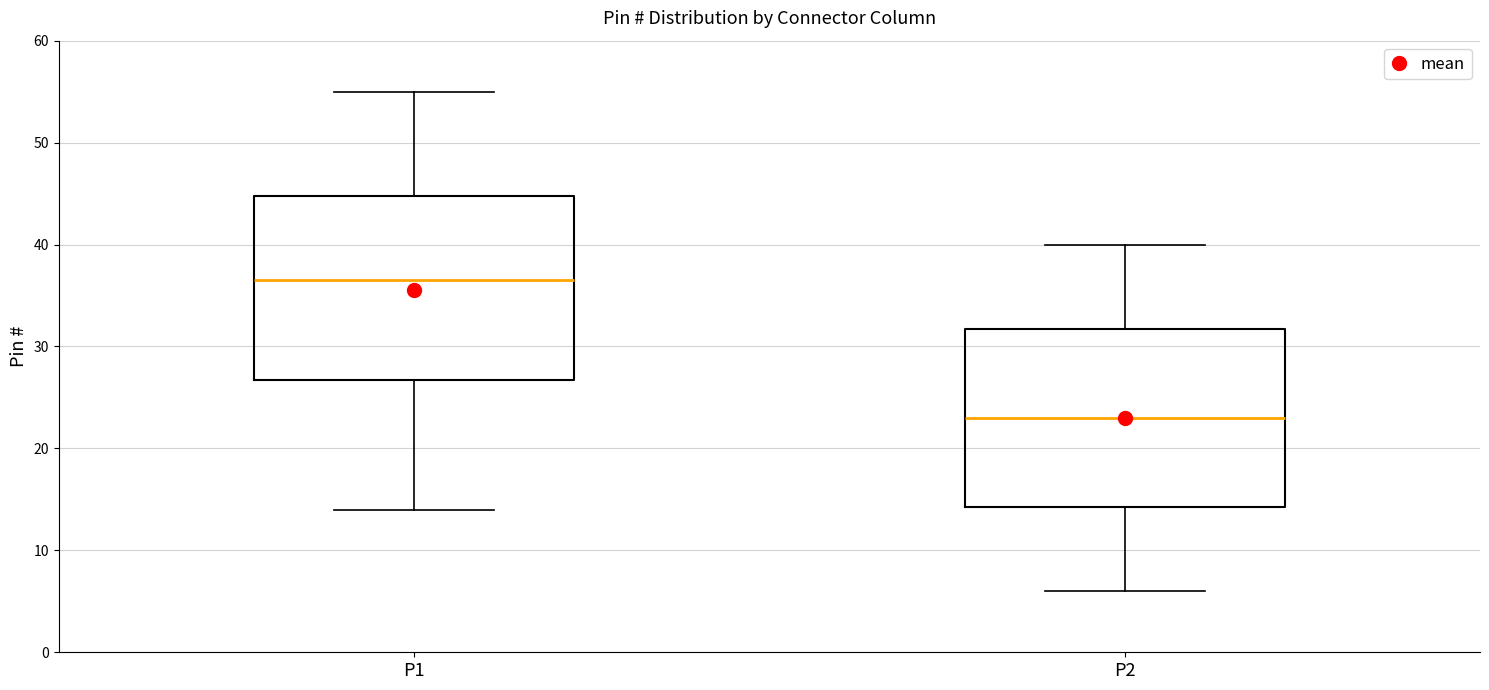

Which box has the lowest median line?

P2